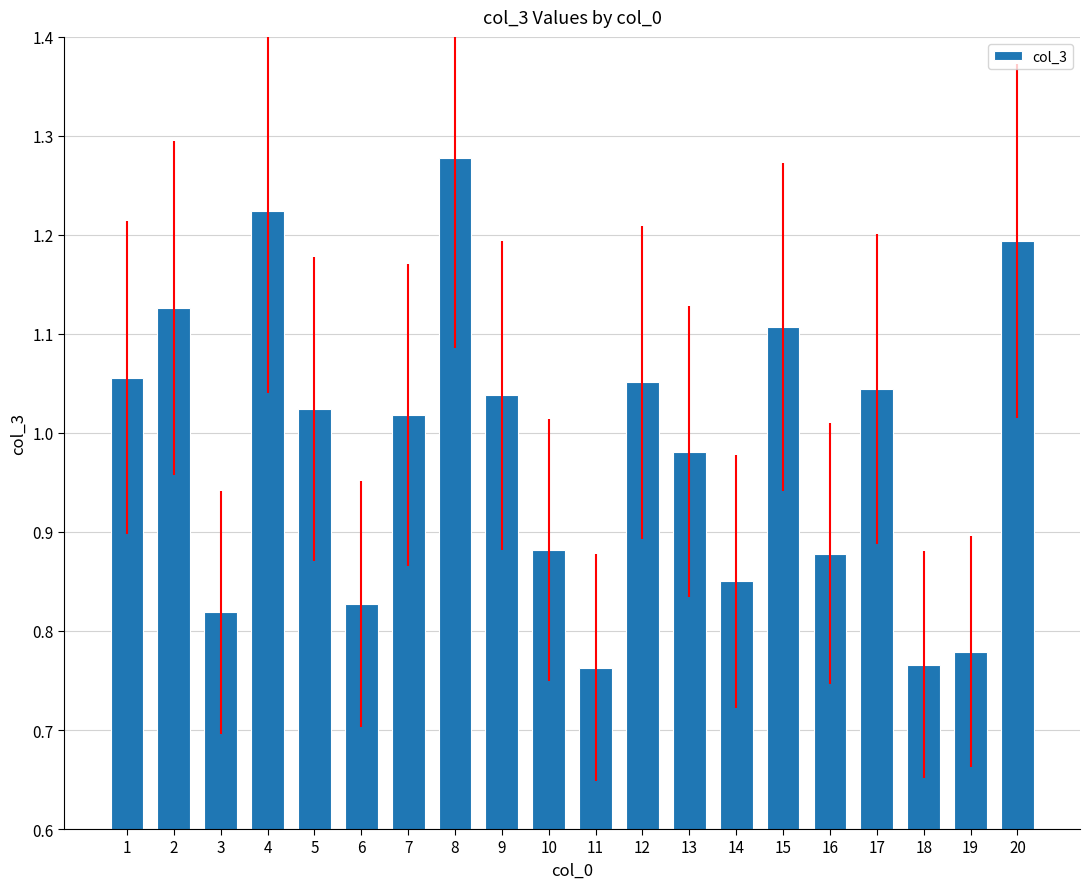

What is the ratio of the value at 6 to the value at 2?

0.7